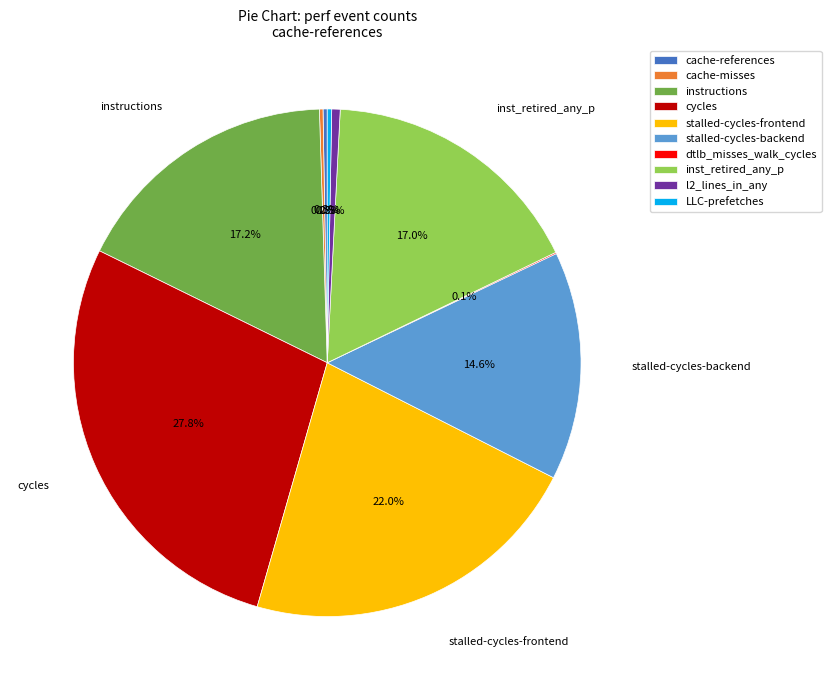

Is the sum of l2_lines_in_any and stalled-cycles-backend greater than half?

No